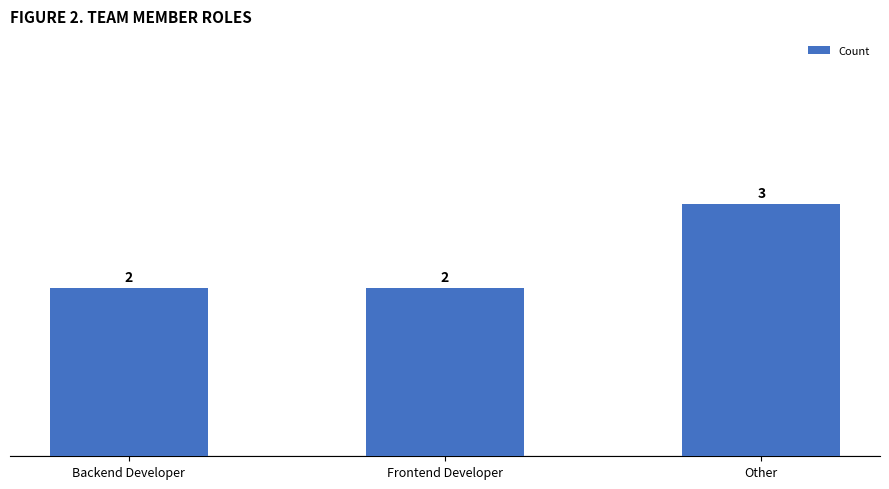

True or false: the data shows 2 at Backend Developer.

True